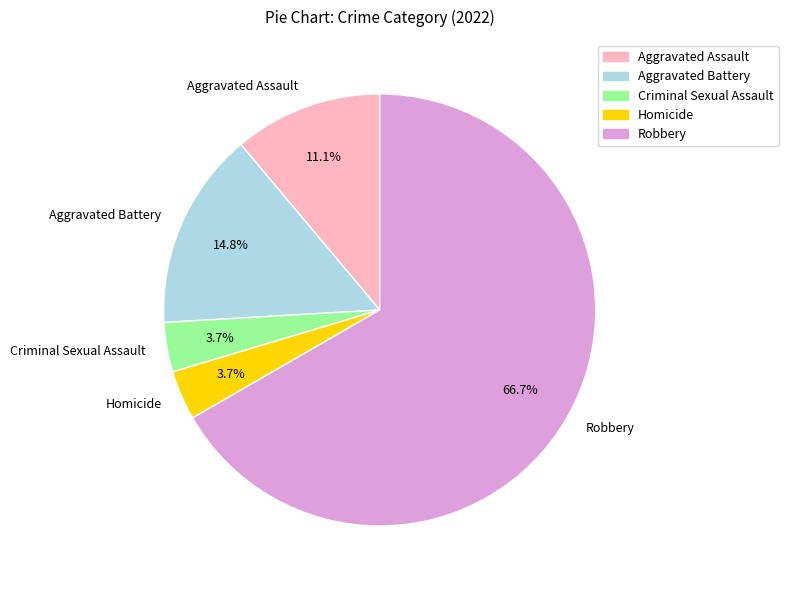

To the nearest percent, what is the difference between the Aggravated Assault and Criminal Sexual Assault slice percentages?

7%